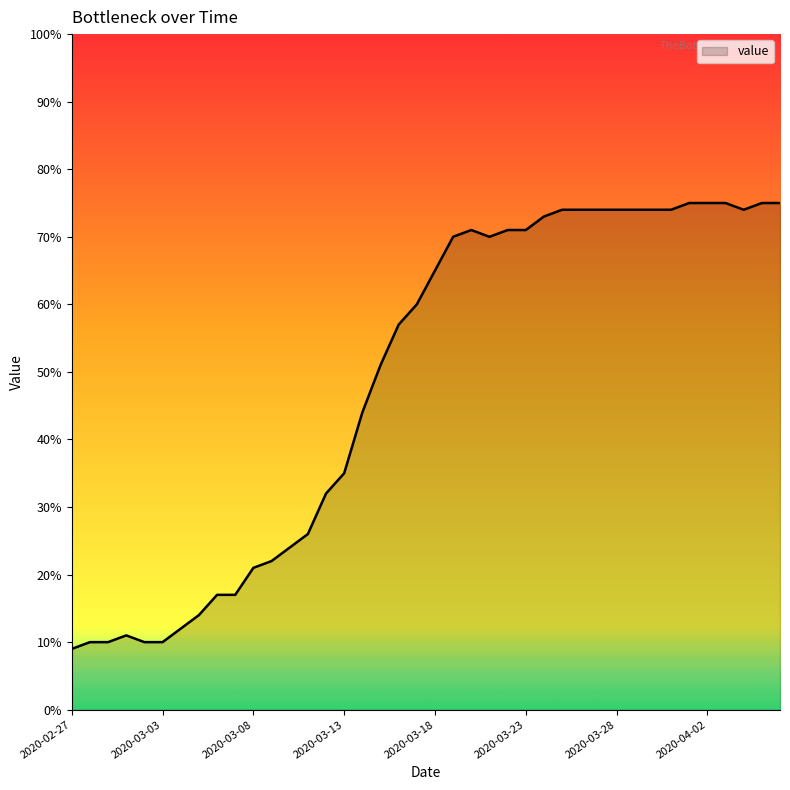

What is the greatest value displayed?

75